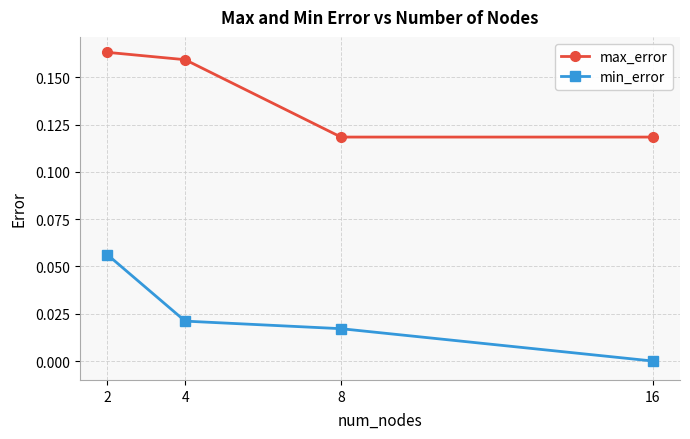

The value of min_error at 8 is 0.0. True or false?

True